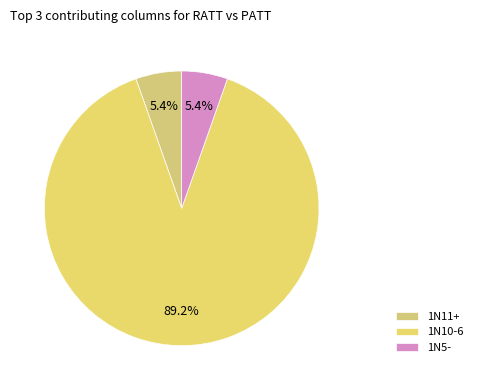

What is the largest slice in the pie chart?

1N10-6